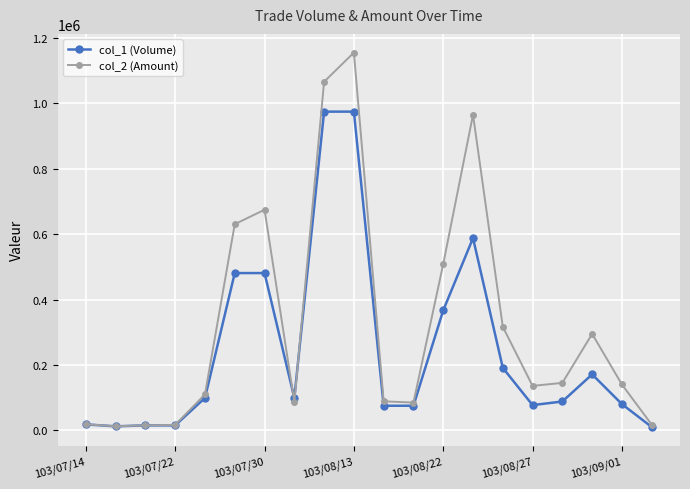

List the series in order of their peak value, lowest first.

col_1 (Volume), col_2 (Amount)